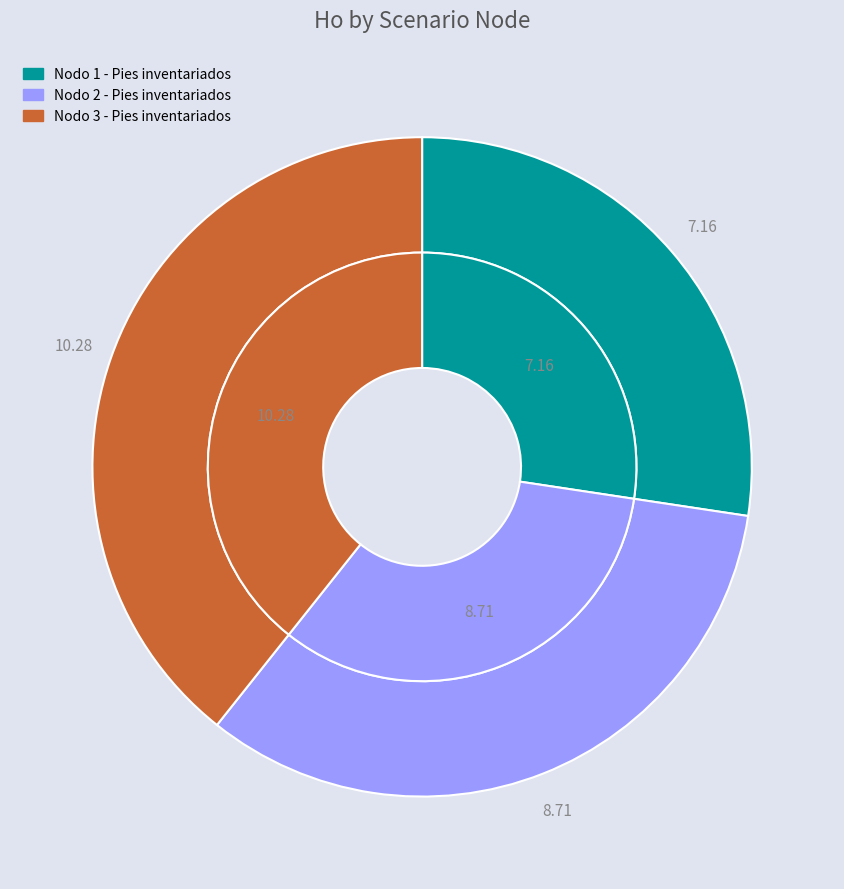

Count the number of slices in the pie.

3